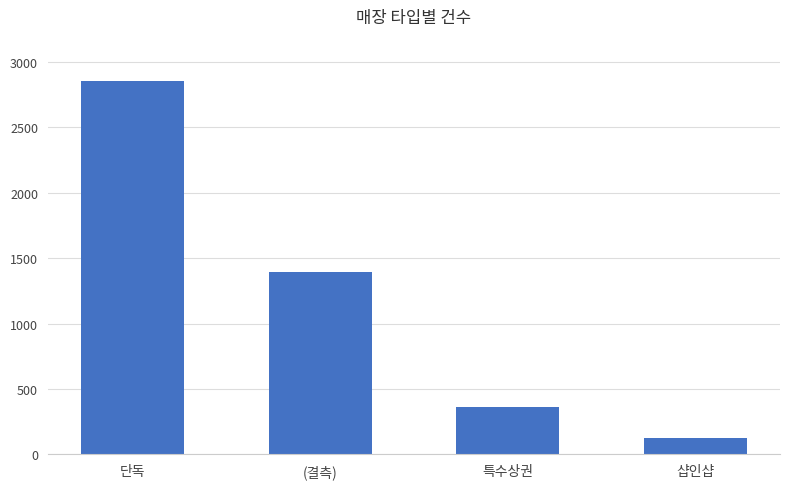

List the labels in order of value, largest first.

단독, (결측), 특수상권, 샵인샵